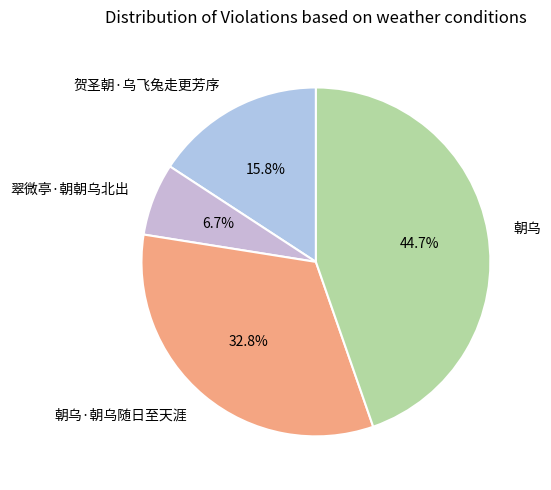

The 朝乌·朝乌随日至天涯 slice represents 44% of the pie. True or false?

False